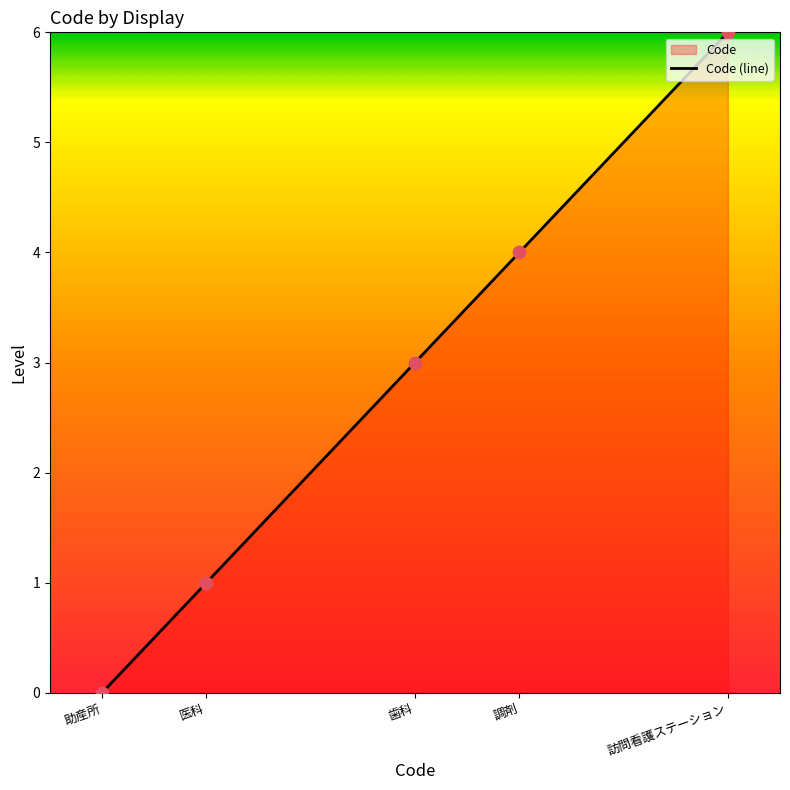

What is the change in value from 歯科 to 訪問看護ステーション?

+3